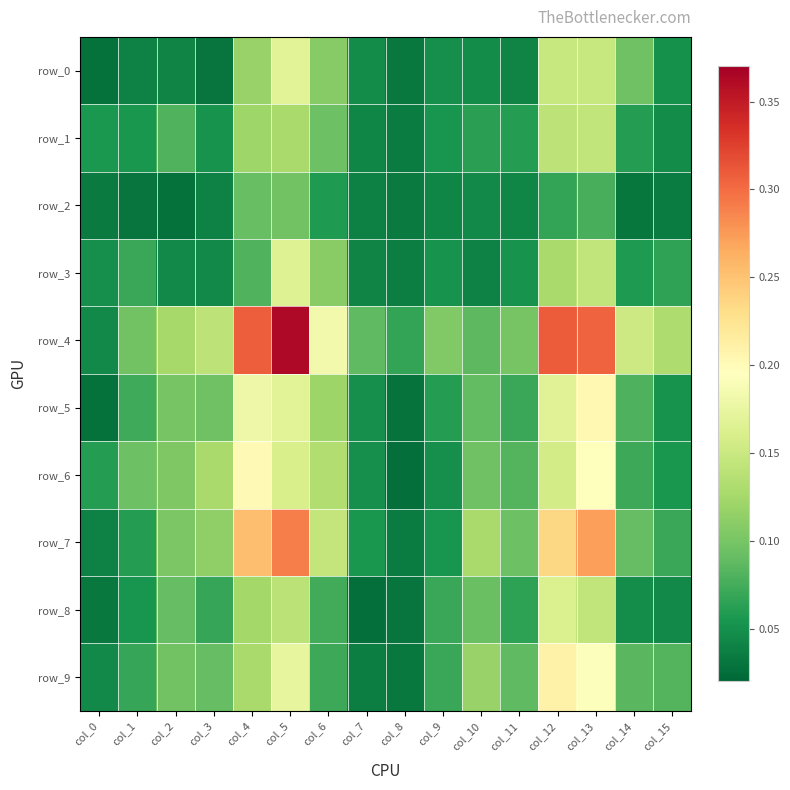

What is the highest value of the row_0 series?

0.2